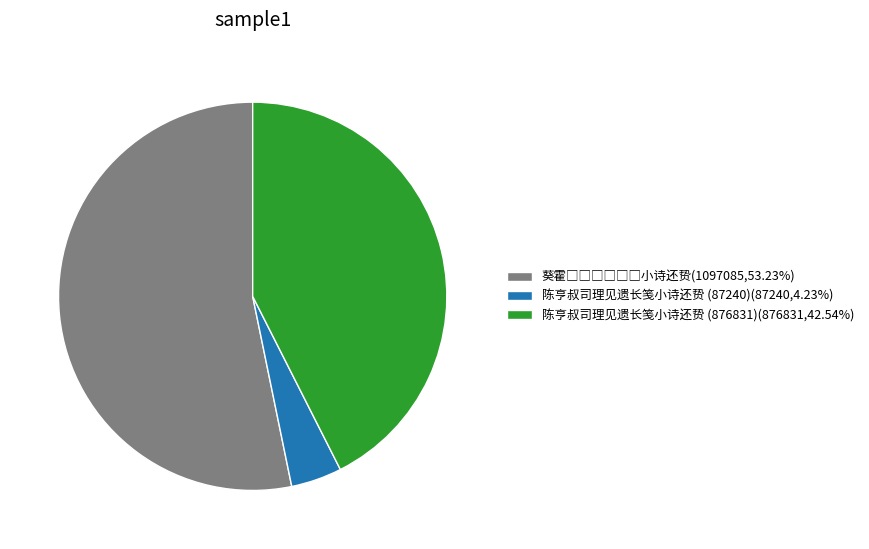

Combined, do 陈亨叔司理见遗长笺小诗还贽 (87240)(87240,4.23%) and 陈亨叔司理见遗长笺小诗还贽 (876831)(876831,42.54%) account for over 50%?

No